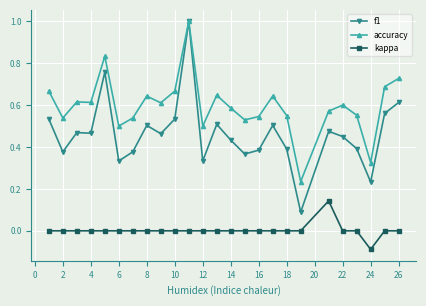

What is the highest value of the f1 series?

1.0